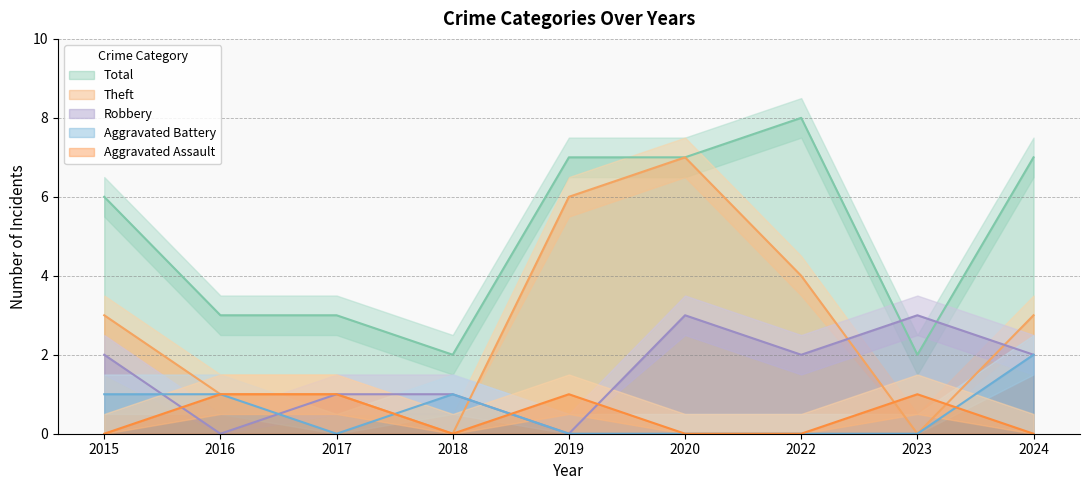

Where do Robbery and Aggravated Assault first cross each other?

2015 and 2016